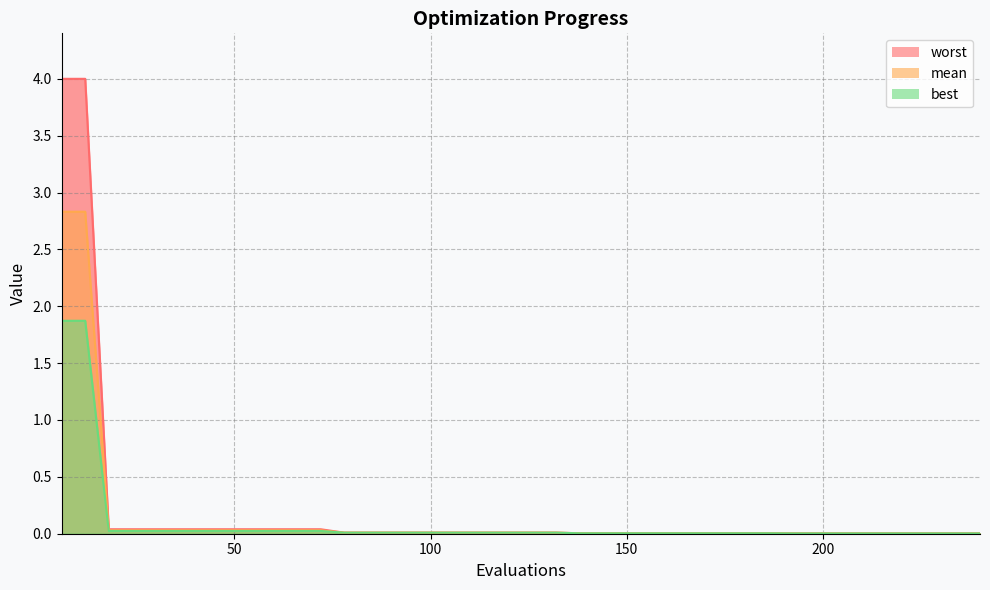

Reading left to right, extract all data points from this chart.

mean: 6=2.8	12=2.8	18=0.0	24=0.0	30=0.0	36=0.0	42=0.0	48=0.0	54=0.0	60=0.0	66=0.0	72=0.0	78=0.0	84=0.0	90=0.0	96=0.0	102=0.0	108=0.0	114=0.0	120=0.0	126=0.0	132=0.0	138=0.0	144=0.0	150=0.0	156=0.0	162=0.0	168=0.0	174=0.0	180=0.0	186=0.0	192=0.0	198=0.0	204=0.0	210=0.0	216=0.0	222=0.0	228=0.0	234=0.0	240=0.0
best: 6=1.9	12=1.9	18=0.0	24=0.0	30=0.0	36=0.0	42=0.0	48=0.0	54=0.0	60=0.0	66=0.0	72=0.0	78=0.0	84=0.0	90=0.0	96=0.0	102=0.0	108=0.0	114=0.0	120=0.0	126=0.0	132=0.0	138=0.0	144=0.0	150=0.0	156=0.0	162=0.0	168=0.0	174=0.0	180=0.0	186=0.0	192=0.0	198=0.0	204=0.0	210=0.0	216=0.0	222=0.0	228=0.0	234=0.0	240=0.0
worst: 6=4.0	12=4.0	18=0.0	24=0.0	30=0.0	36=0.0	42=0.0	48=0.0	54=0.0	60=0.0	66=0.0	72=0.0	78=0.0	84=0.0	90=0.0	96=0.0	102=0.0	108=0.0	114=0.0	120=0.0	126=0.0	132=0.0	138=0.0	144=0.0	150=0.0	156=0.0	162=0.0	168=0.0	174=0.0	180=0.0	186=0.0	192=0.0	198=0.0	204=0.0	210=0.0	216=0.0	222=0.0	228=0.0	234=0.0	240=0.0